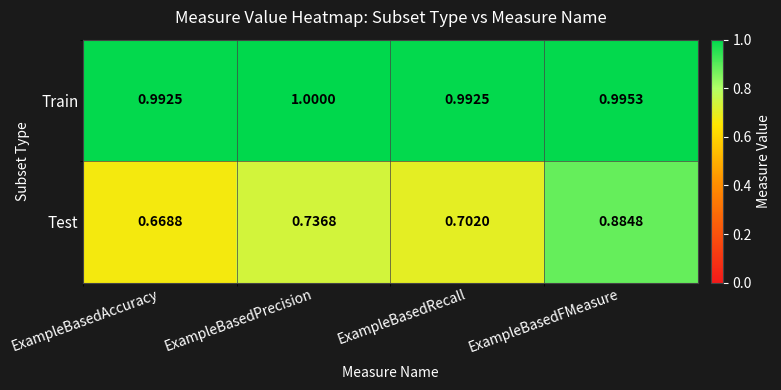

Between ExampleBasedRecall and ExampleBasedFMeasure, which series saw the biggest shift?

Test